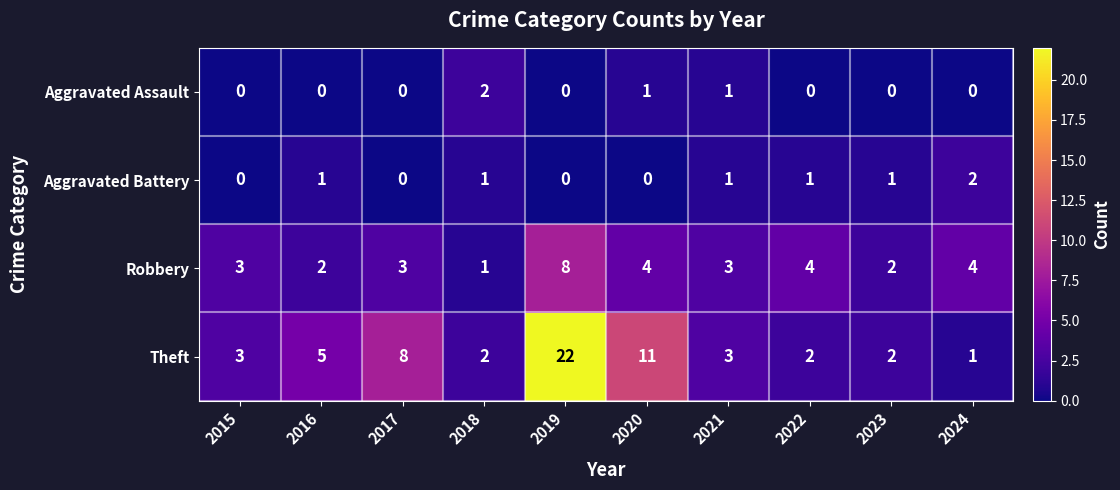

What value does the Theft series have at 2020?

11